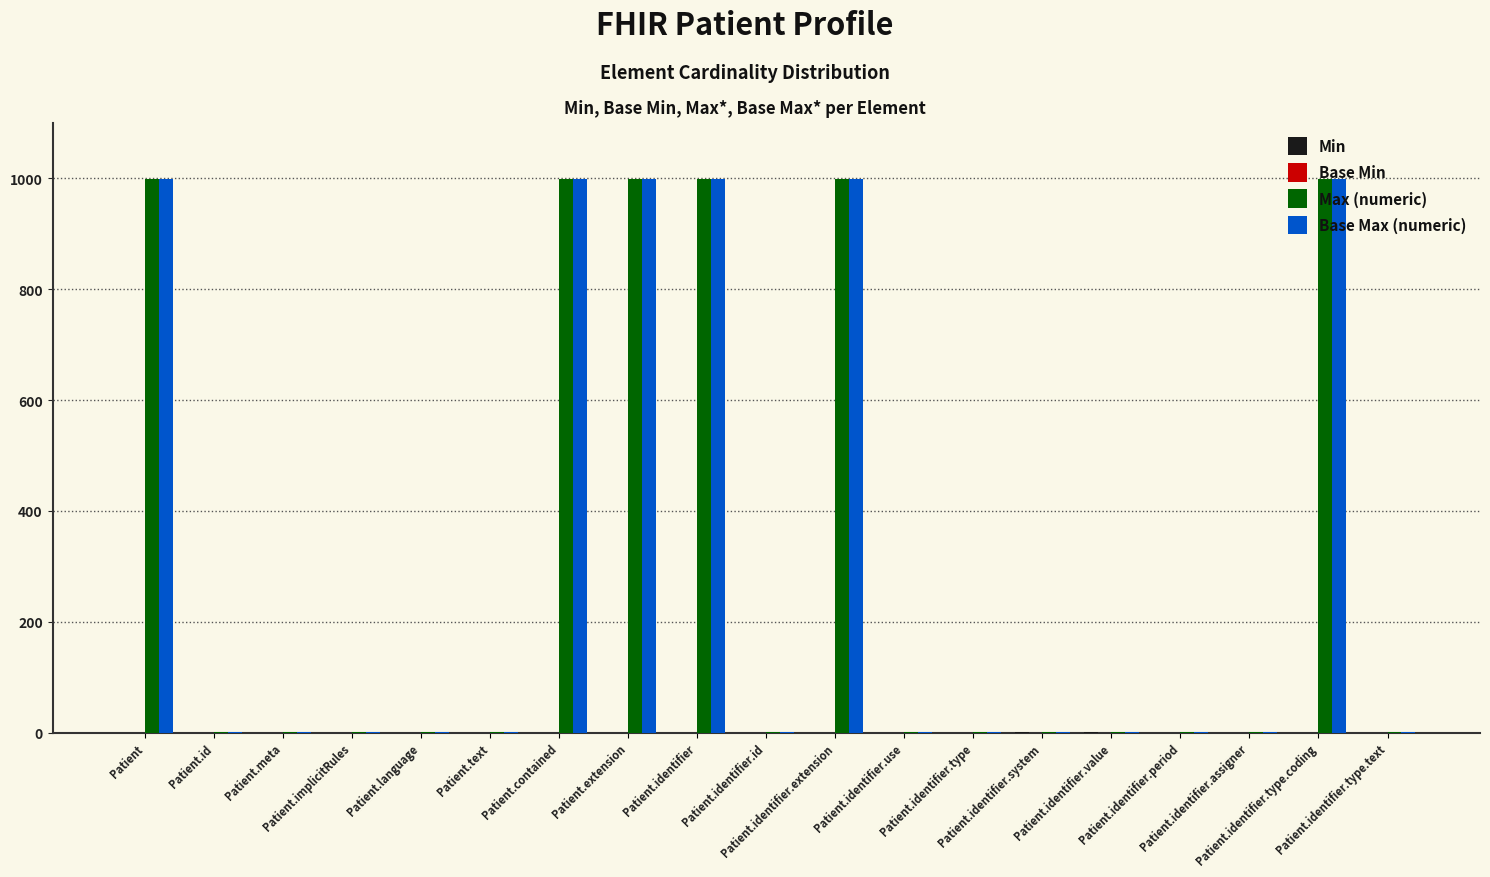

What is the sum of all Max (numeric) values?

6007